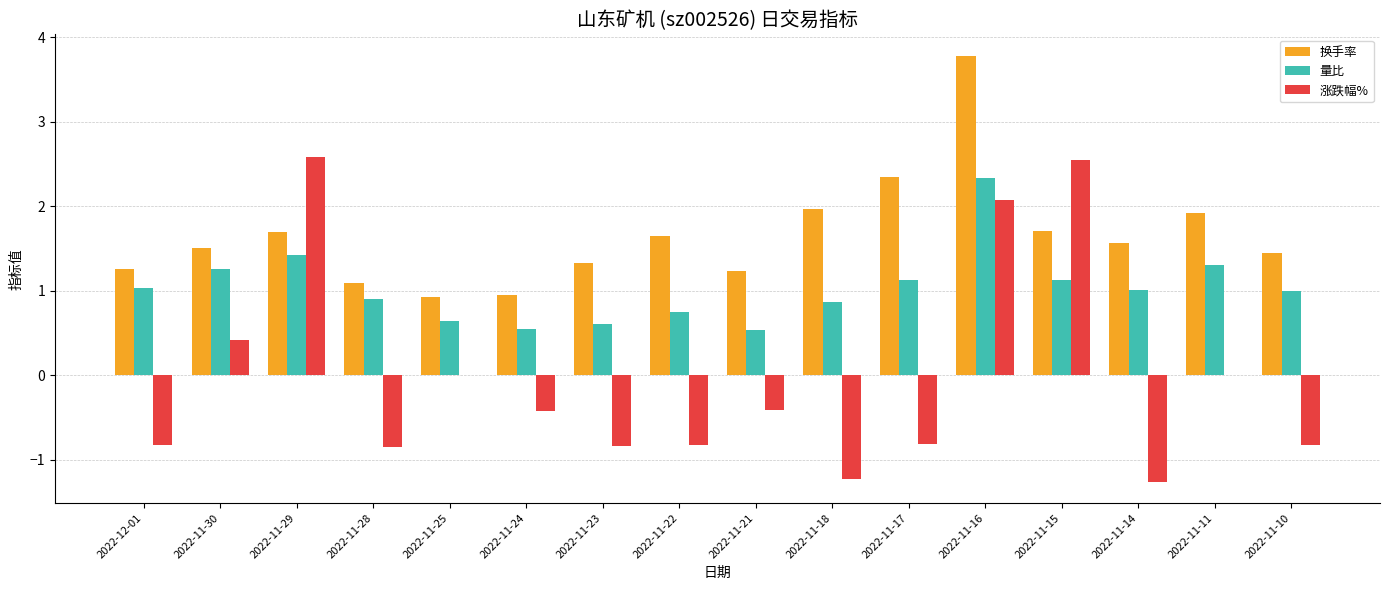

Which series has the largest total across all categories?

换手率